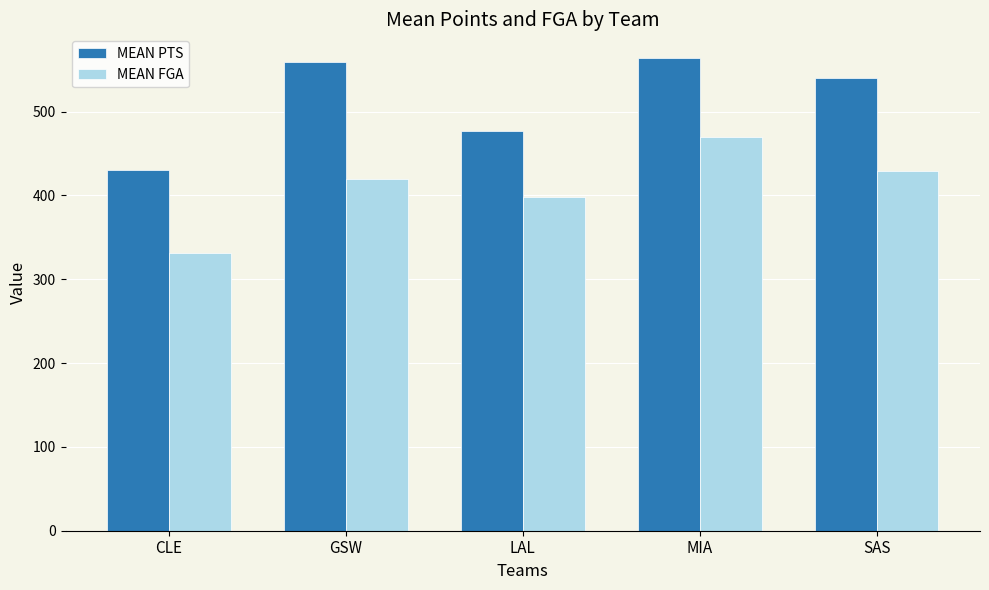

At GSW, list the series in order from smallest to largest.

MEAN FGA, MEAN PTS